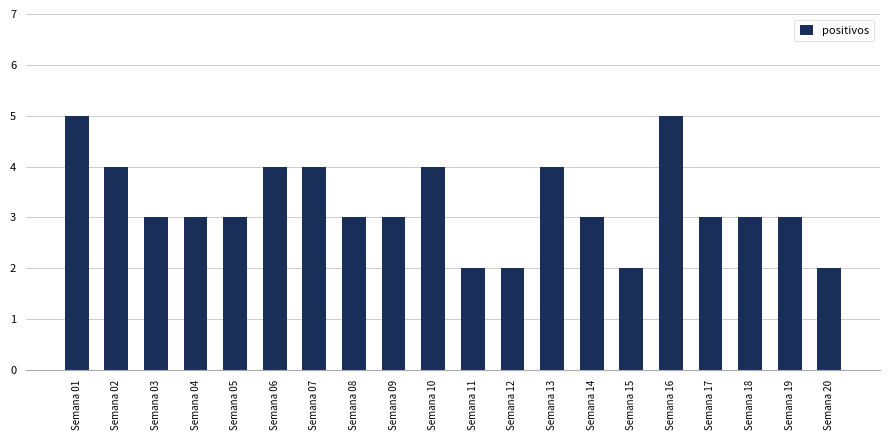

Between Semana 03 and Semana 06, which is larger?

Semana 06